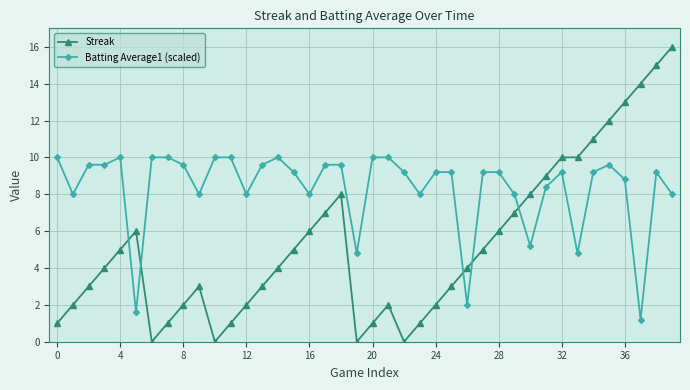

List the series in order of their peak value, lowest first.

Batting Average1 (scaled), Streak